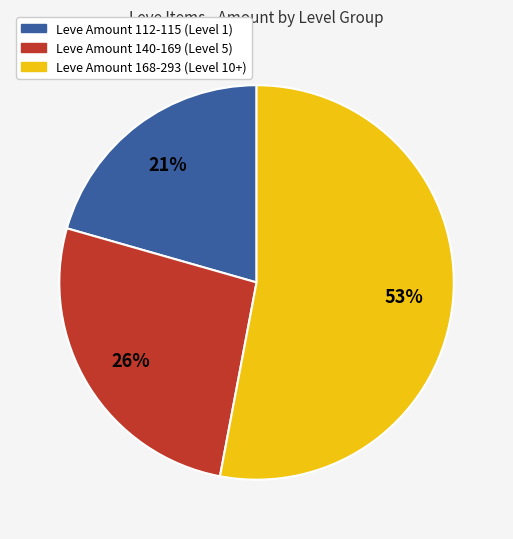

Does any single category account for the majority?

Yes